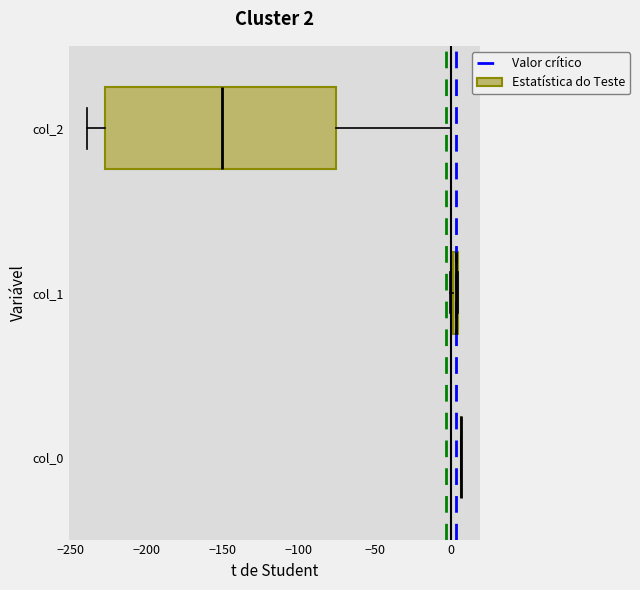

Comparing the boxes themselves (not the whiskers), which one is the widest?

col_2